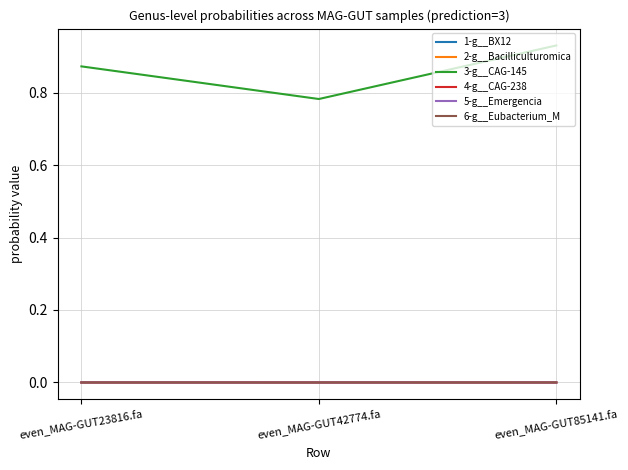

Which series has the largest range (max minus min)?

3-g__CAG-145